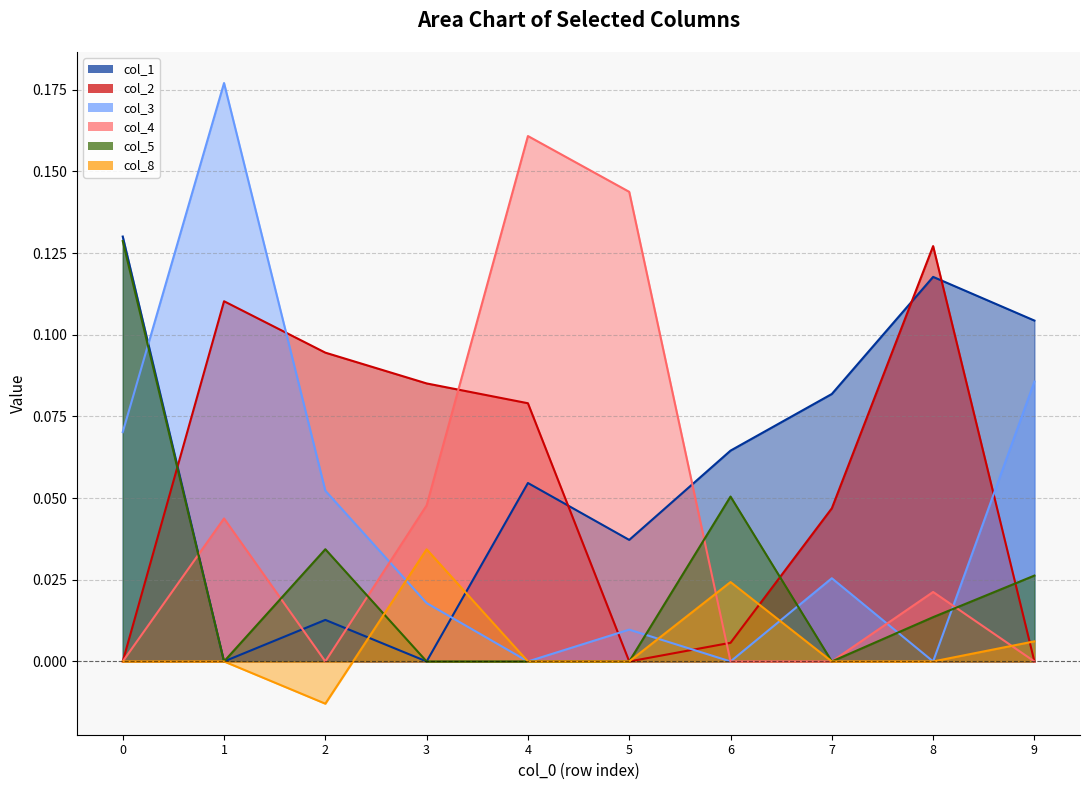

How many values in the col_5 series exceed 0?

5